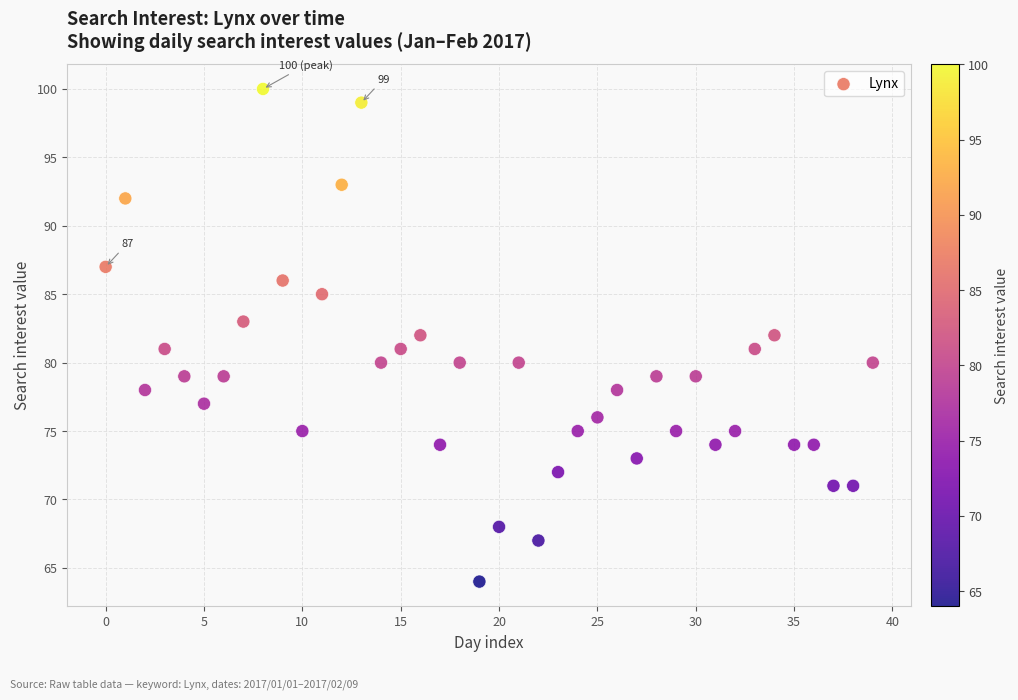

What is the range of Y values (max minus min)?

36